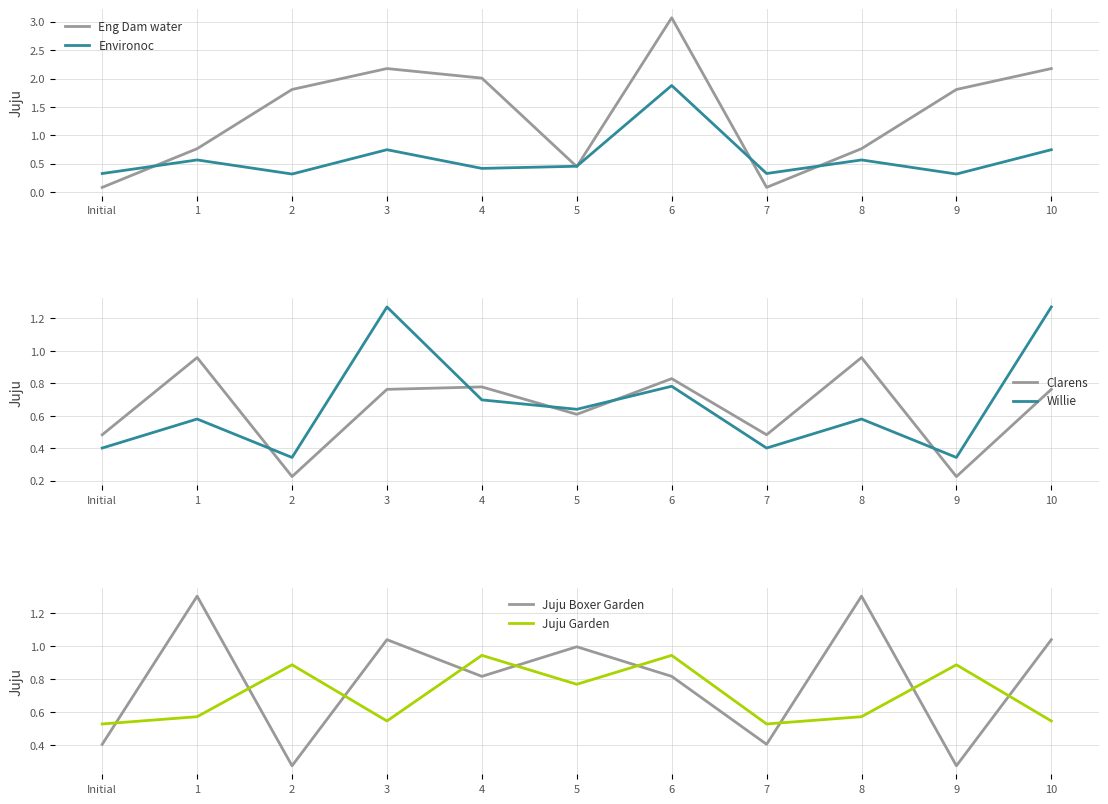

At how many categories does at least one series exceed 2?

4